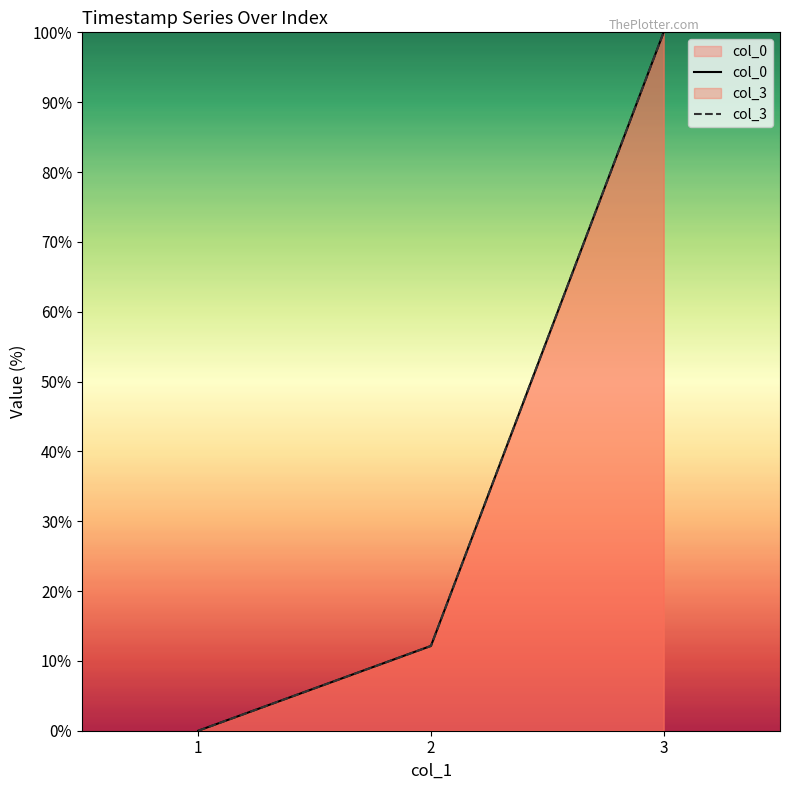

What is the difference between the col_3 values at 1 and 3?

100.0